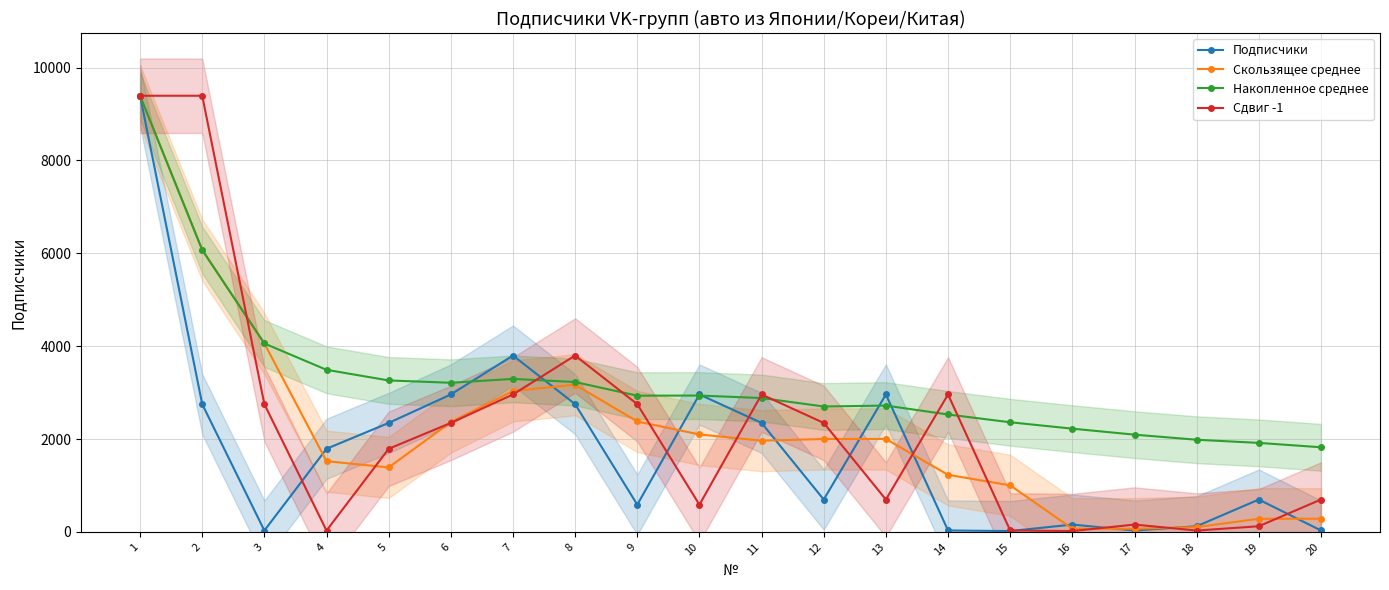

Where is the first local minimum for Скользящее среднее?

5